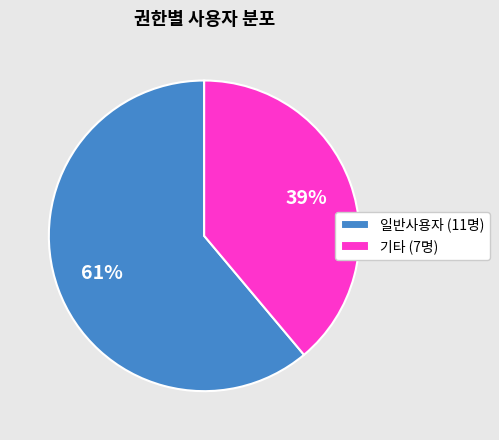

What percentage is the 기타 (7명) slice, to the nearest percent?

39%